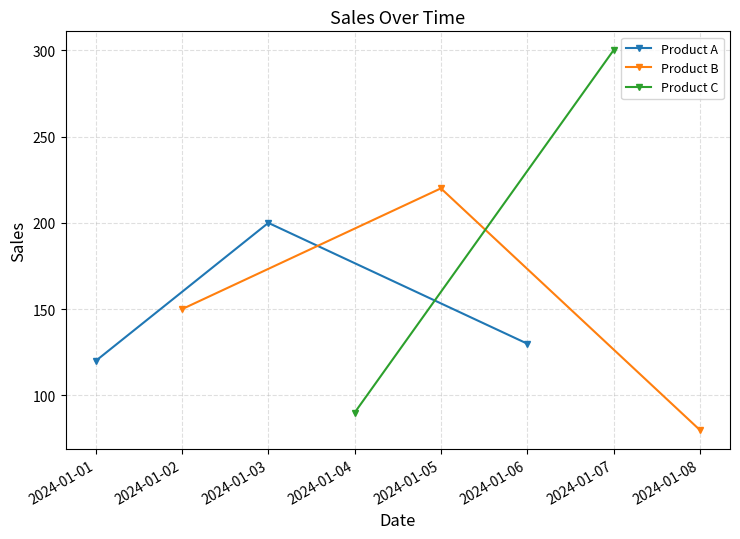

The Product A series shows 28 at 2024-01-06. True or false?

False